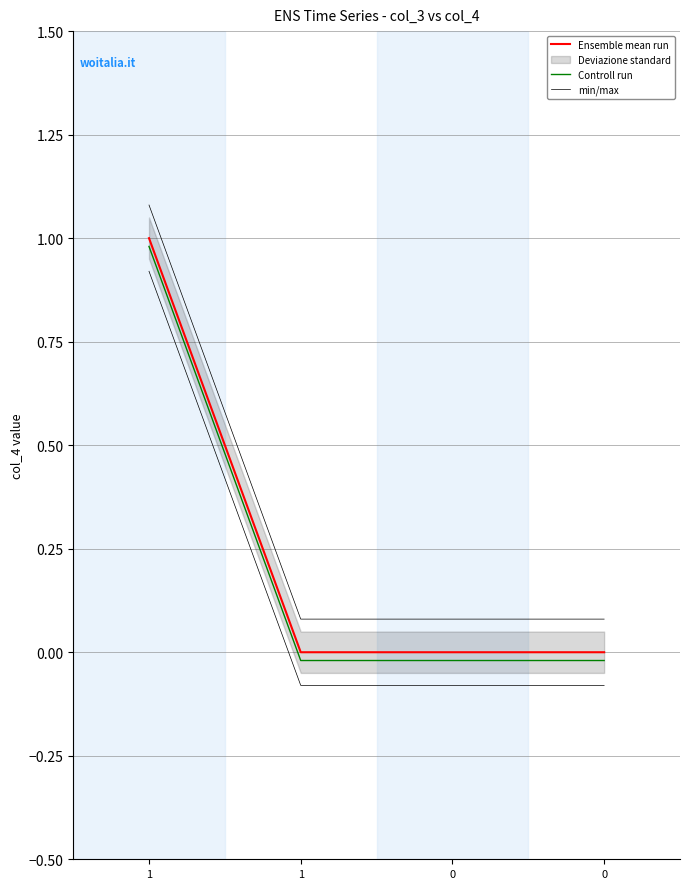

Where is Controll run nearest to the value 0?

1